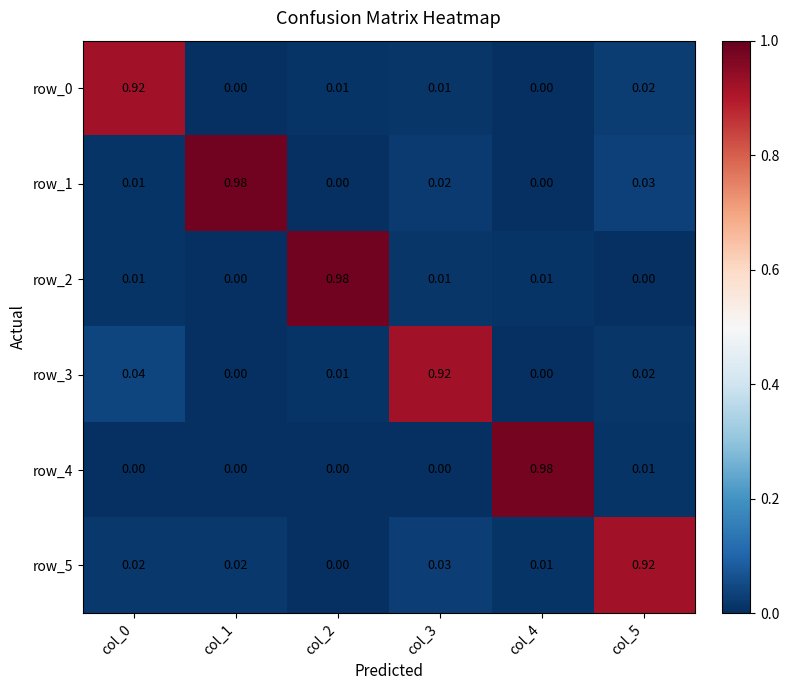

At which category is the sum across all series the highest?

col_1